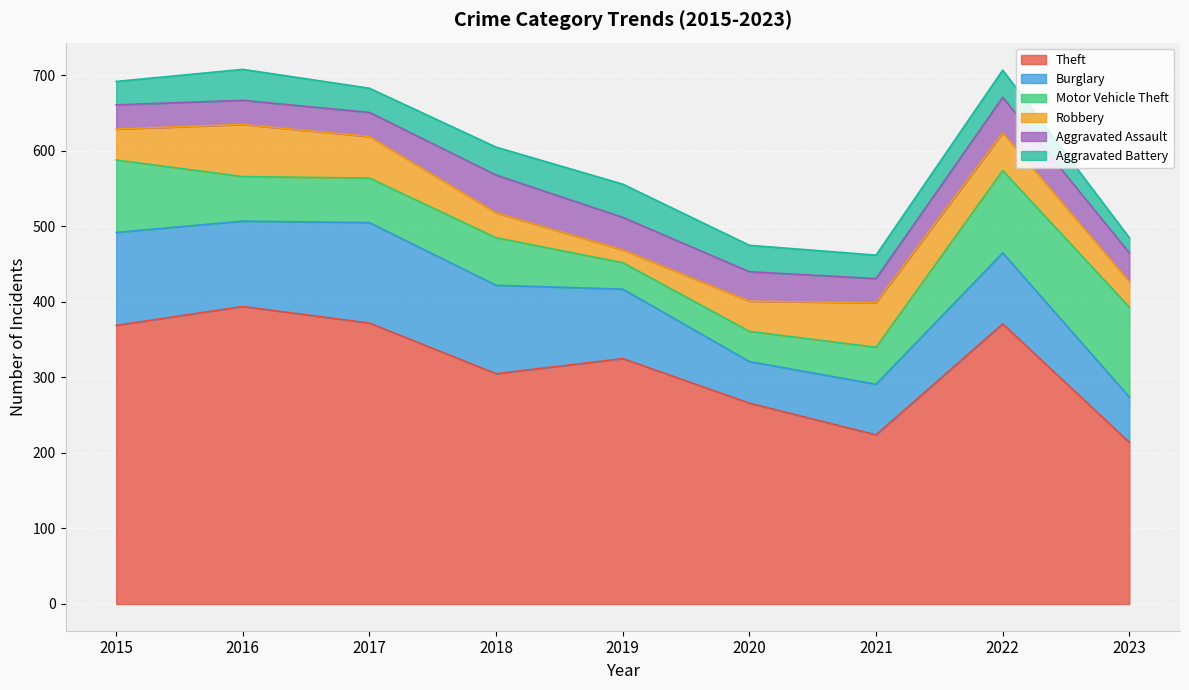

What is the value of the Robbery point at the 9th from the left?

34